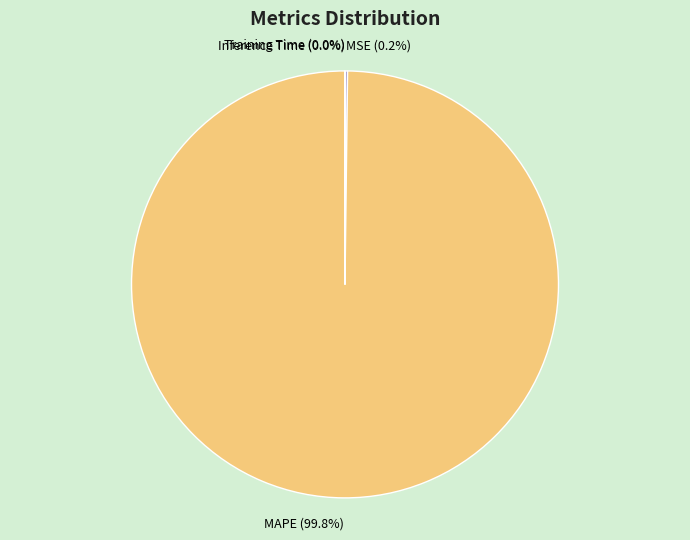

Which category has the biggest portion of the pie?

MAPE